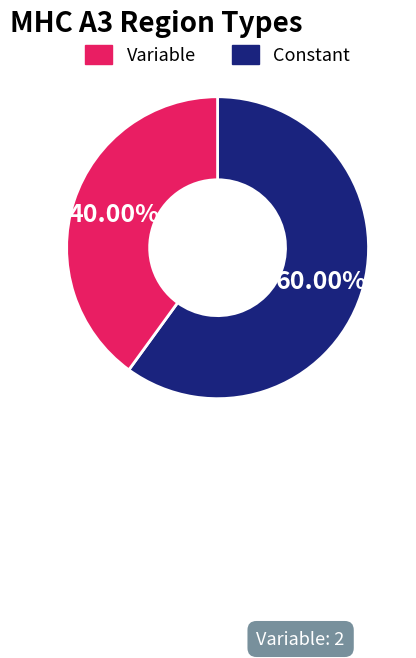

How many segments does this pie chart have?

2